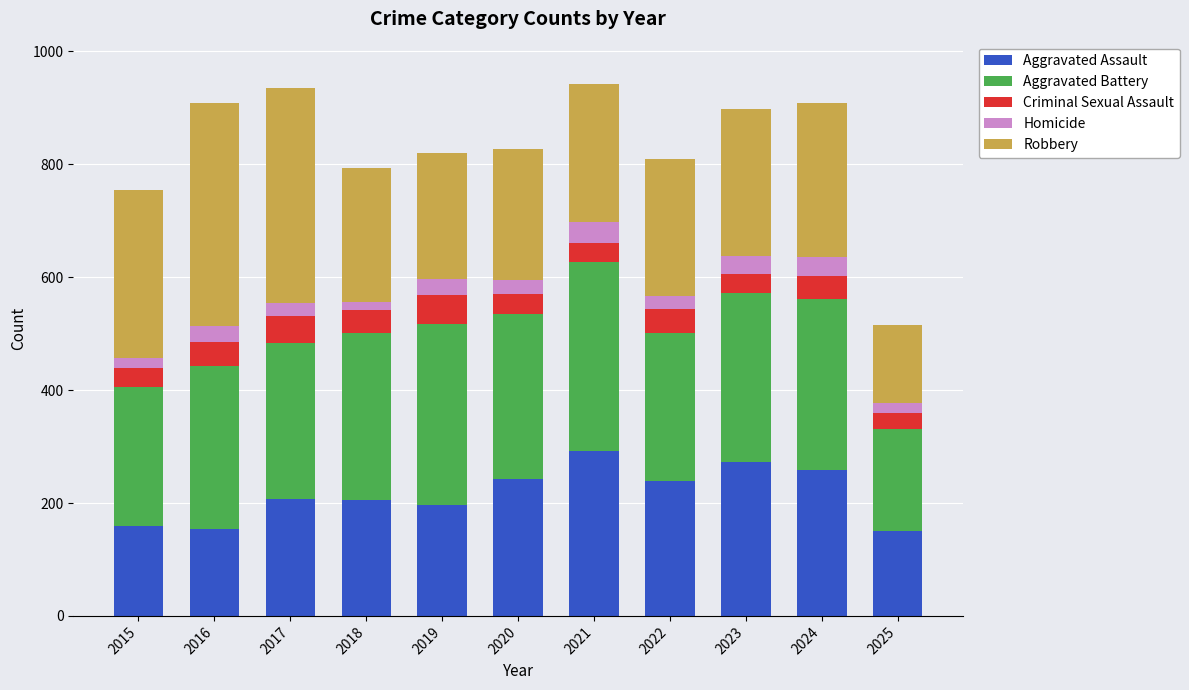

What is the total value across all series at 2023?

898